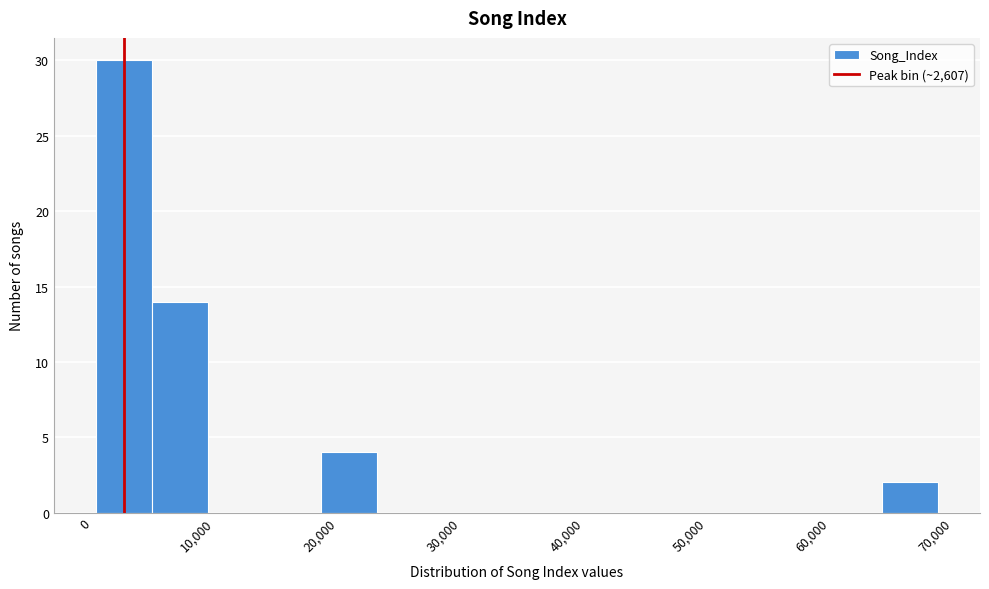

Reading left to right, transcribe this chart: for each bar, give the range it covers on the x-axis and its height. Neither the bar edges nor the heights are printed on the chart, so give them approximately, as read against the axes.

0 to 5000: 30
5000 to 9000: 14
9000 to 14000: 0
14000 to 19000: 0
19000 to 23000: 4
23000 to 28000: 0
28000 to 32000: 0
32000 to 37000: 0
37000 to 41000: 0
41000 to 46000: 0
46000 to 51000: 0
51000 to 55000: 0
55000 to 60000: 0
60000 to 64000: 0
64000 to 69000: 2